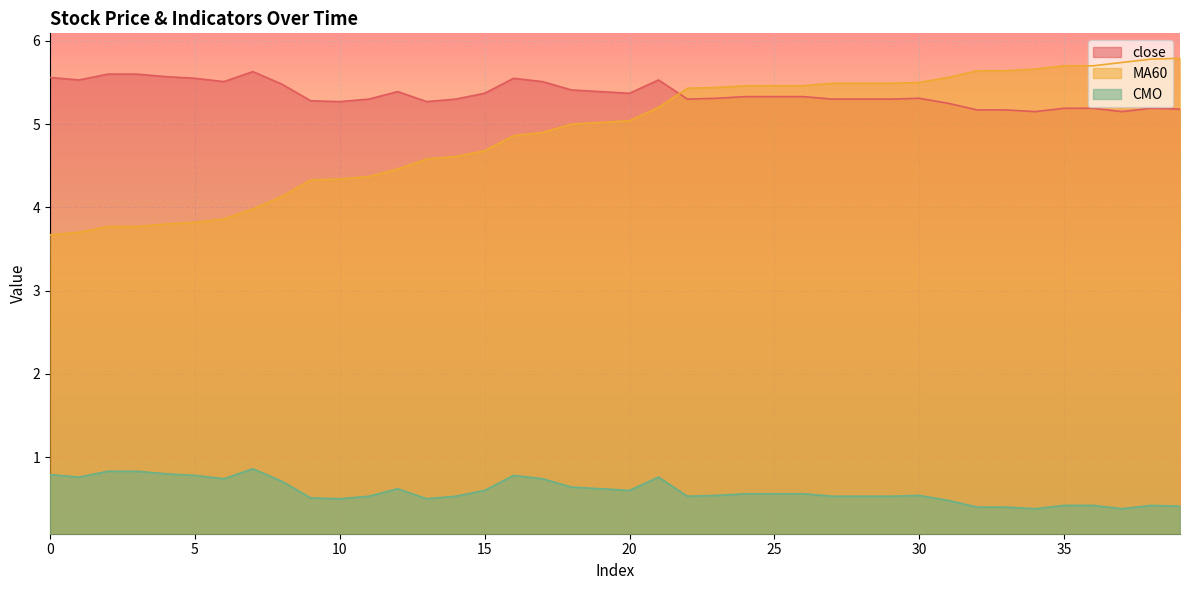

What are all the series names shown in the legend?

close, MA60, CMO